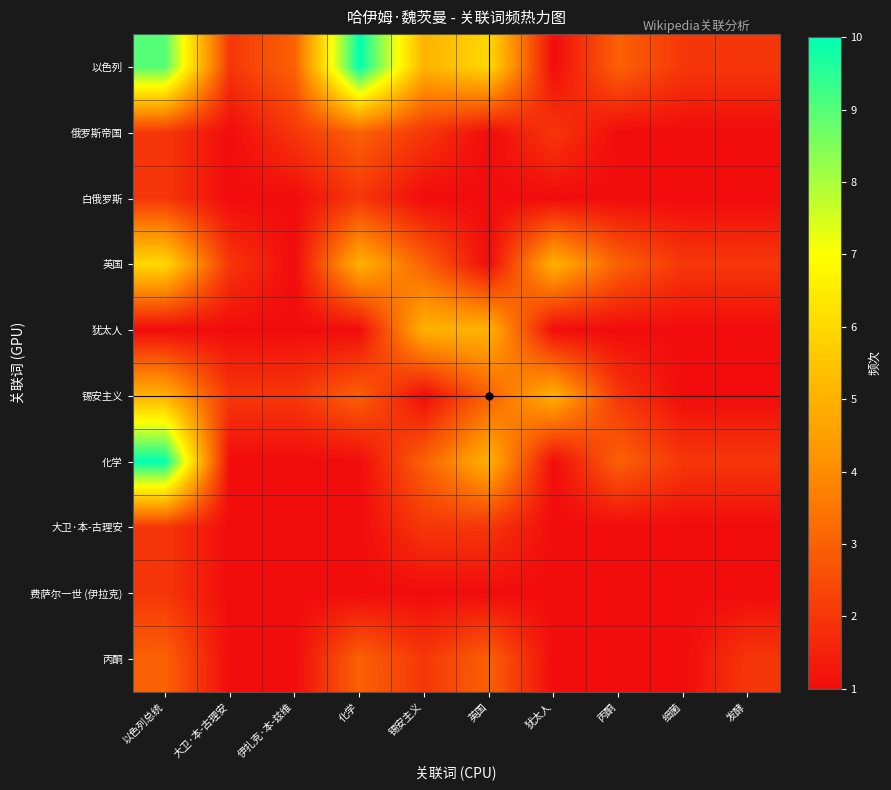

Reading left to right, extract all data points from this chart.

以色列: 以色列总统=9	大卫·本-古理安=2	伊扎克·本-兹维=3	化学=10	锡安主义=5	英国=6	犹太人=1	丙酮=3	细菌=2	发酵=2
俄罗斯帝国: 以色列总统=2	大卫·本-古理安=1	伊扎克·本-兹维=2	化学=3	锡安主义=2	英国=1	犹太人=2	丙酮=1	细菌=1	发酵=1
白俄罗斯: 以色列总统=2	大卫·本-古理安=1	伊扎克·本-兹维=1	化学=2	锡安主义=1	英国=1	犹太人=1	丙酮=1	细菌=1	发酵=1
英国: 以色列总统=6	大卫·本-古理安=2	伊扎克·本-兹维=1	化学=5	锡安主义=3	英国=1	犹太人=5	丙酮=3	细菌=2	发酵=2
犹太人: 以色列总统=1	大卫·本-古理安=1	伊扎克·本-兹维=1	化学=1	锡安主义=5	英国=5	犹太人=1	丙酮=1	细菌=1	发酵=1
锡安主义: 以色列总统=5	大卫·本-古理安=2	伊扎克·本-兹维=2	化学=3	锡安主义=1	英国=3	犹太人=5	丙酮=2	细菌=1	发酵=1
化学: 以色列总统=10	大卫·本-古理安=1	伊扎克·本-兹维=1	化学=1	锡安主义=3	英国=5	犹太人=1	丙酮=3	细菌=2	发酵=2
大卫·本-古理安: 以色列总统=2	大卫·本-古理安=1	伊扎克·本-兹维=1	化学=1	锡安主义=2	英国=2	犹太人=1	丙酮=1	细菌=1	发酵=1
费萨尔一世 (伊拉克): 以色列总统=2	大卫·本-古理安=1	伊扎克·本-兹维=1	化学=1	锡安主义=1	英国=1	犹太人=1	丙酮=1	细菌=1	发酵=1
丙酮: 以色列总统=3	大卫·本-古理安=1	伊扎克·本-兹维=1	化学=3	锡安主义=2	英国=3	犹太人=1	丙酮=1	细菌=1	发酵=2